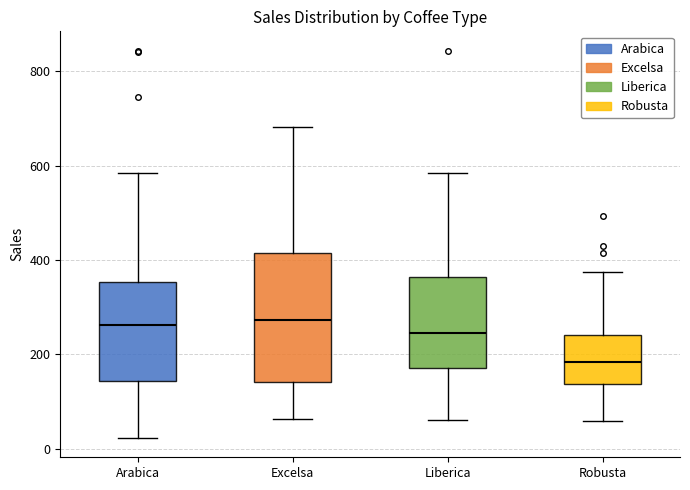

Where is the upper edge of the box for Liberica on the y-axis? The values are not printed on the chart, so give them approximately, as read against the axis.

360